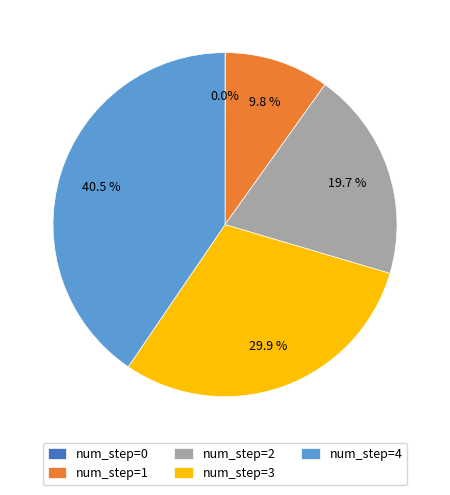

Combined, do num_step=3 and num_step=4 account for over 50%?

Yes